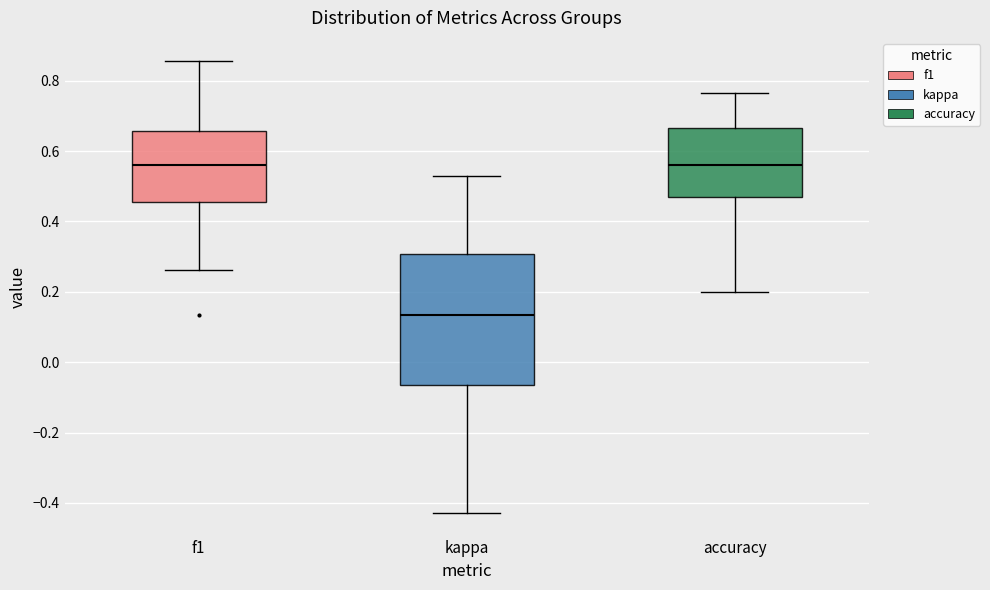

Comparing the boxes themselves (not the whiskers), which one is the tallest?

kappa